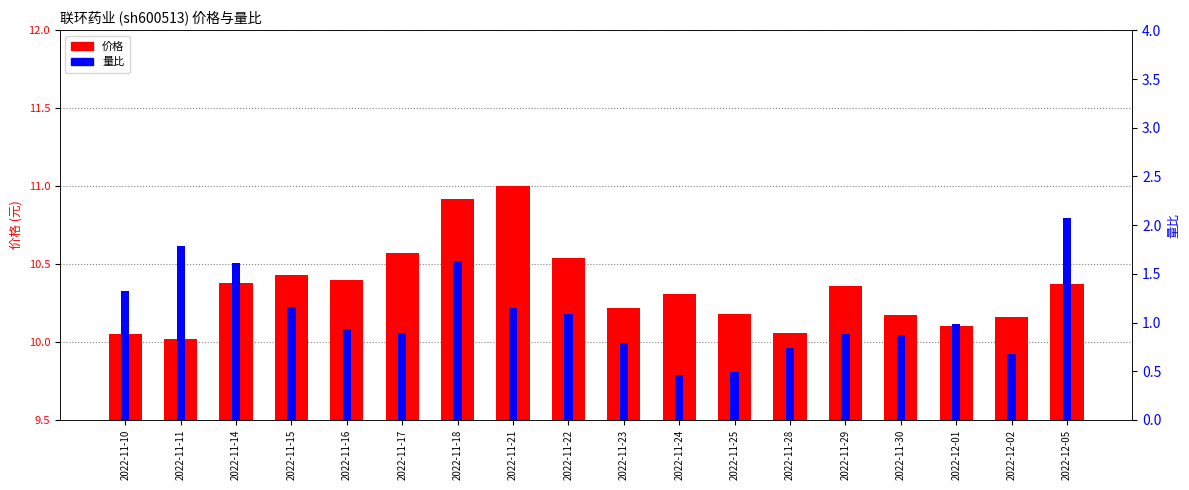

What is the difference between the 价格 values at 2022-11-17 and 2022-11-18?

0.3